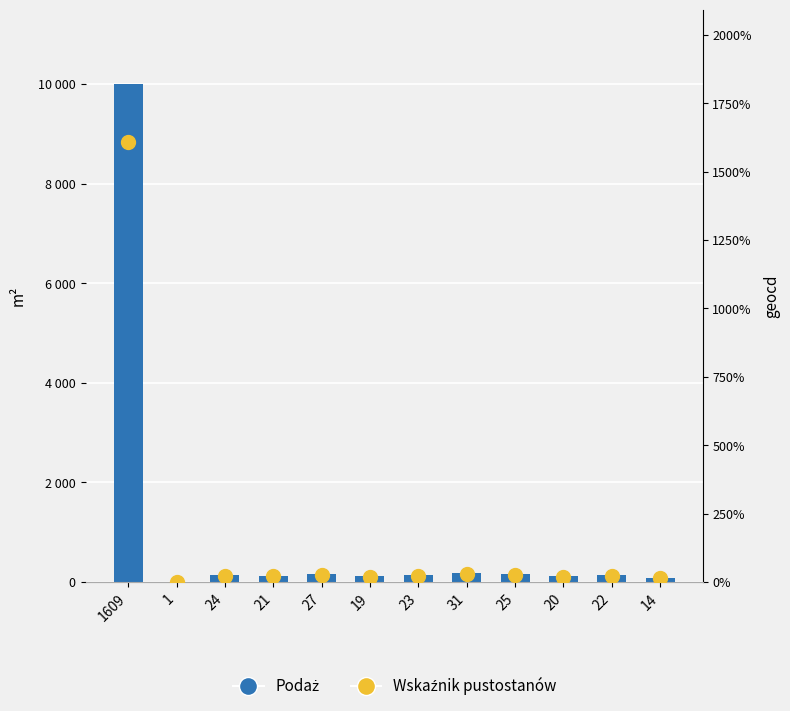

Which series has the largest total across all categories?

Podaż